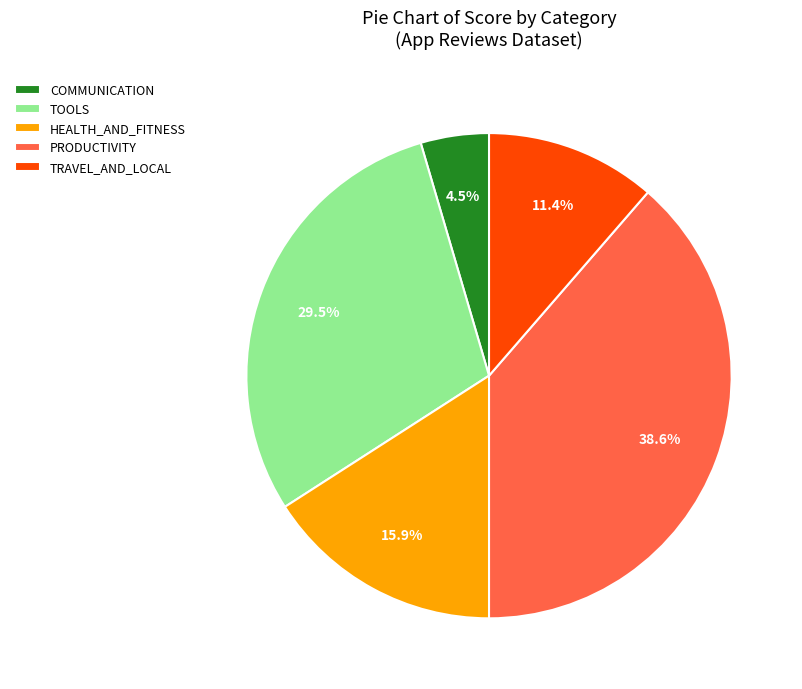

How many slices are in this pie chart?

5